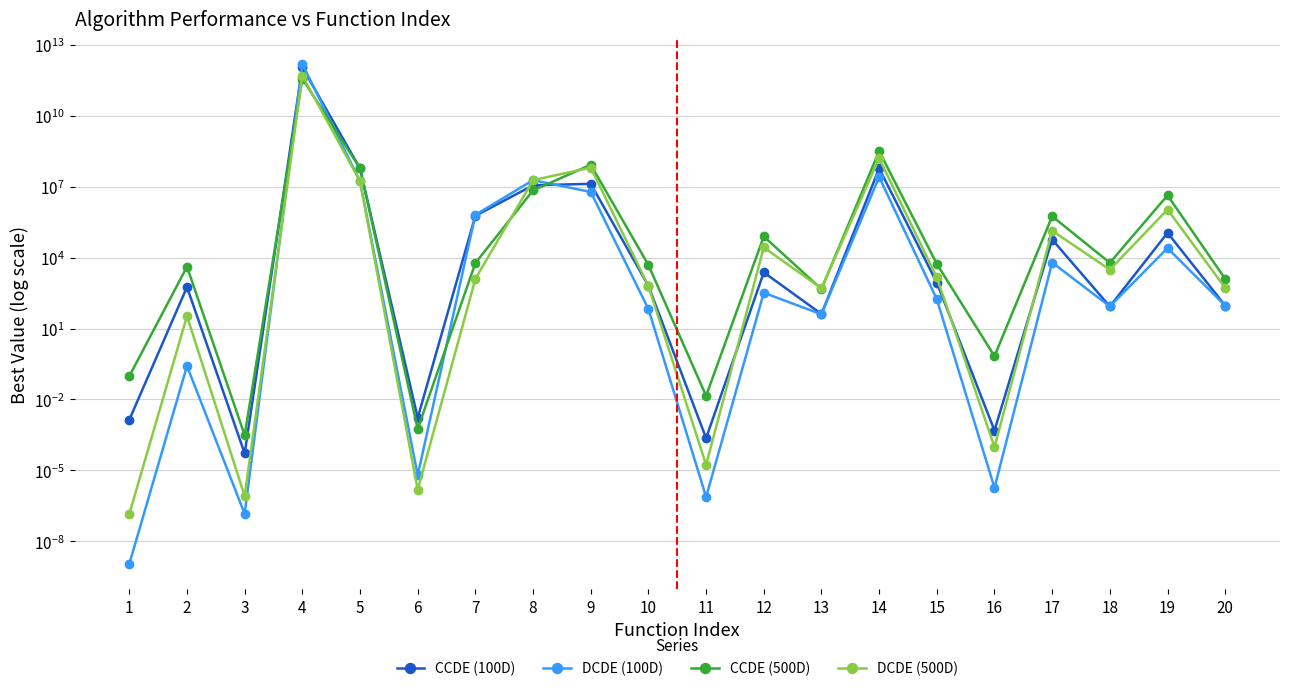

List the labels in order of DCDE (500D) value, largest first.

4, 14, 9, 8, 5, 19, 17, 12, 18, 15, 7, 10, 20, 13, 2, 16, 11, 6, 3, 1